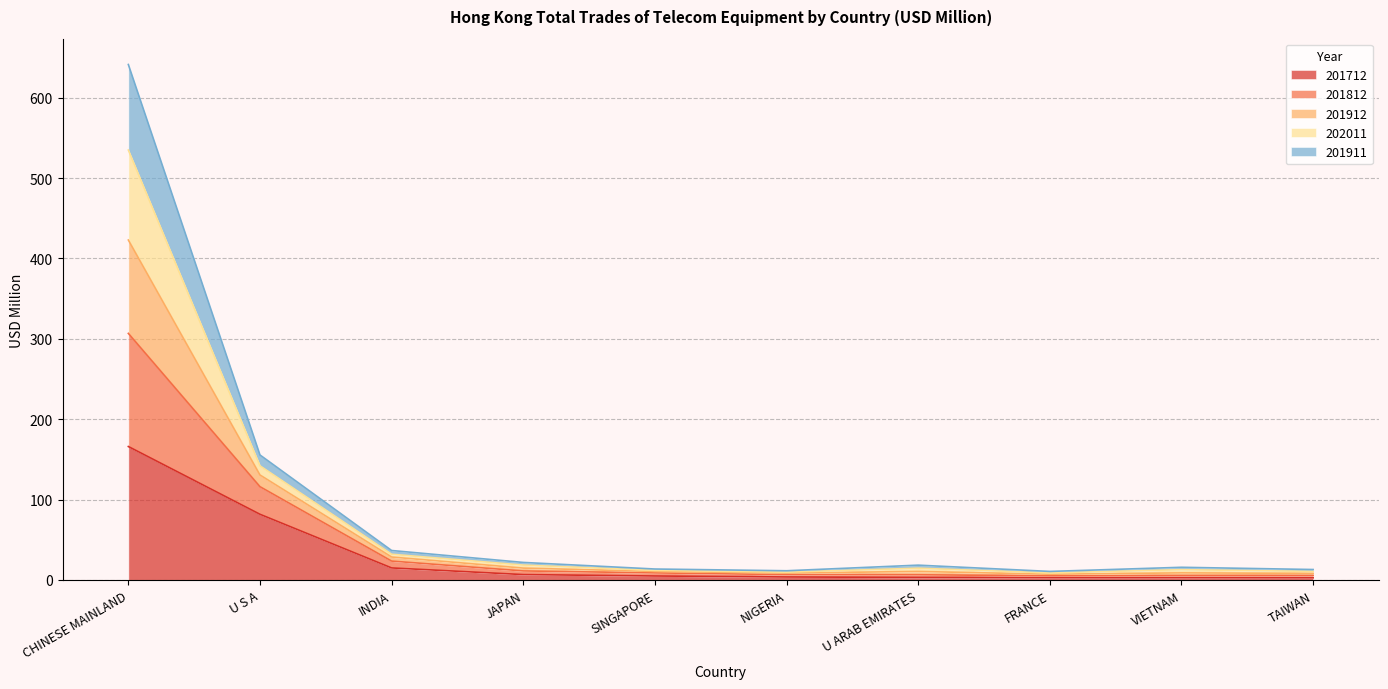

The value of 201712 at FRANCE is 4.9. True or false?

False